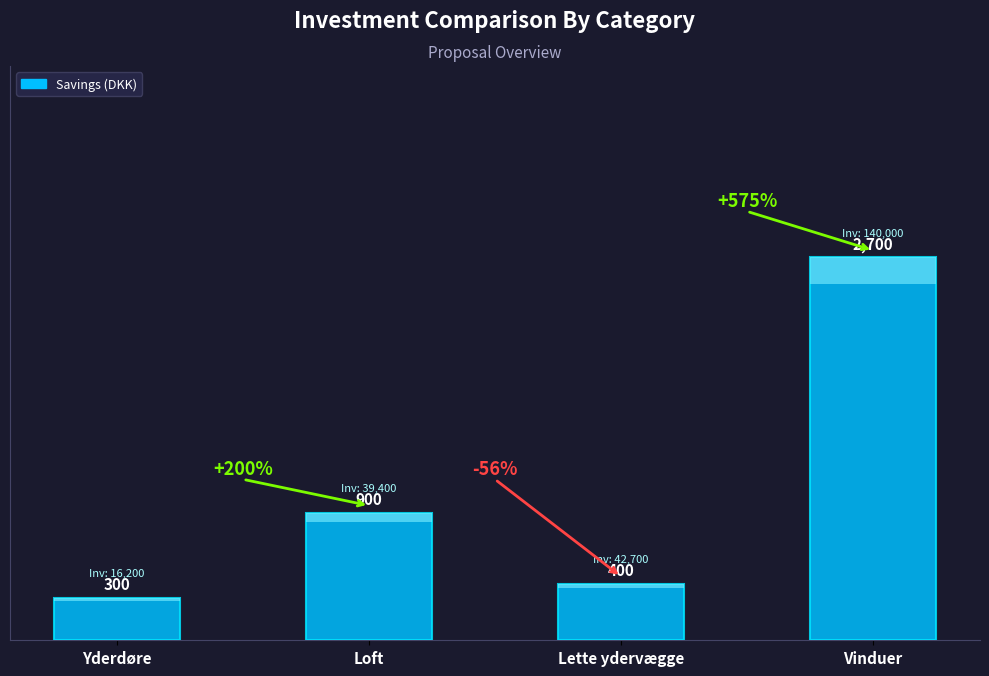

Does the chart contain any negative values?

No